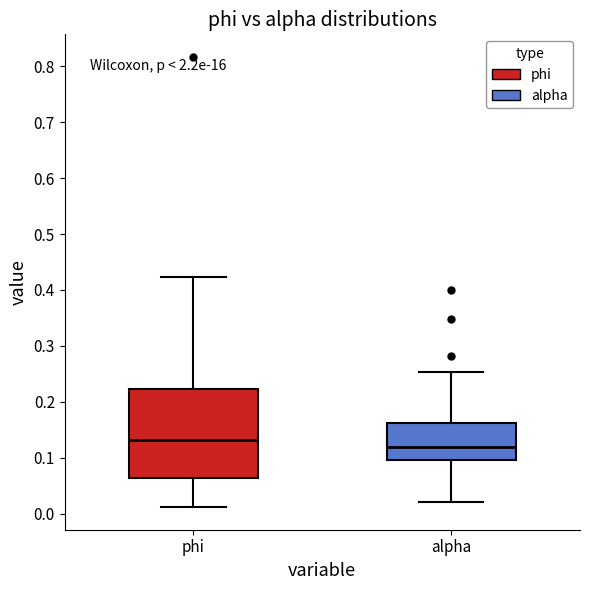

Where does the upper whisker of the box for phi end on the y-axis? The values are not printed on the chart, so give them approximately, as read against the axis.

0.42